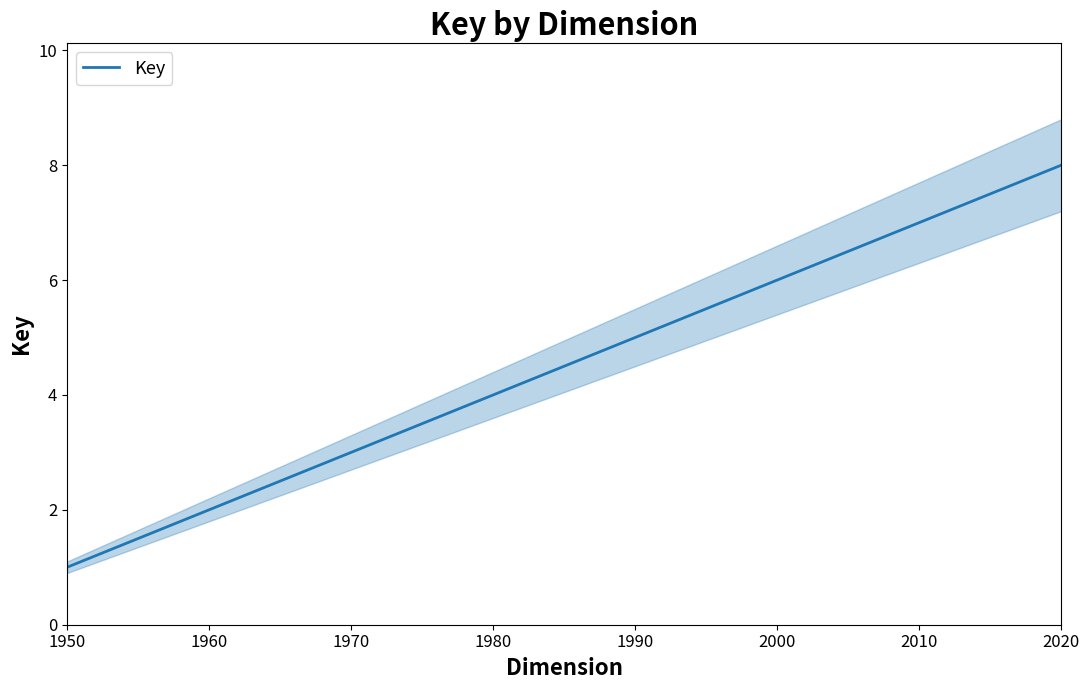

Which category has the lowest value across all series?

1950